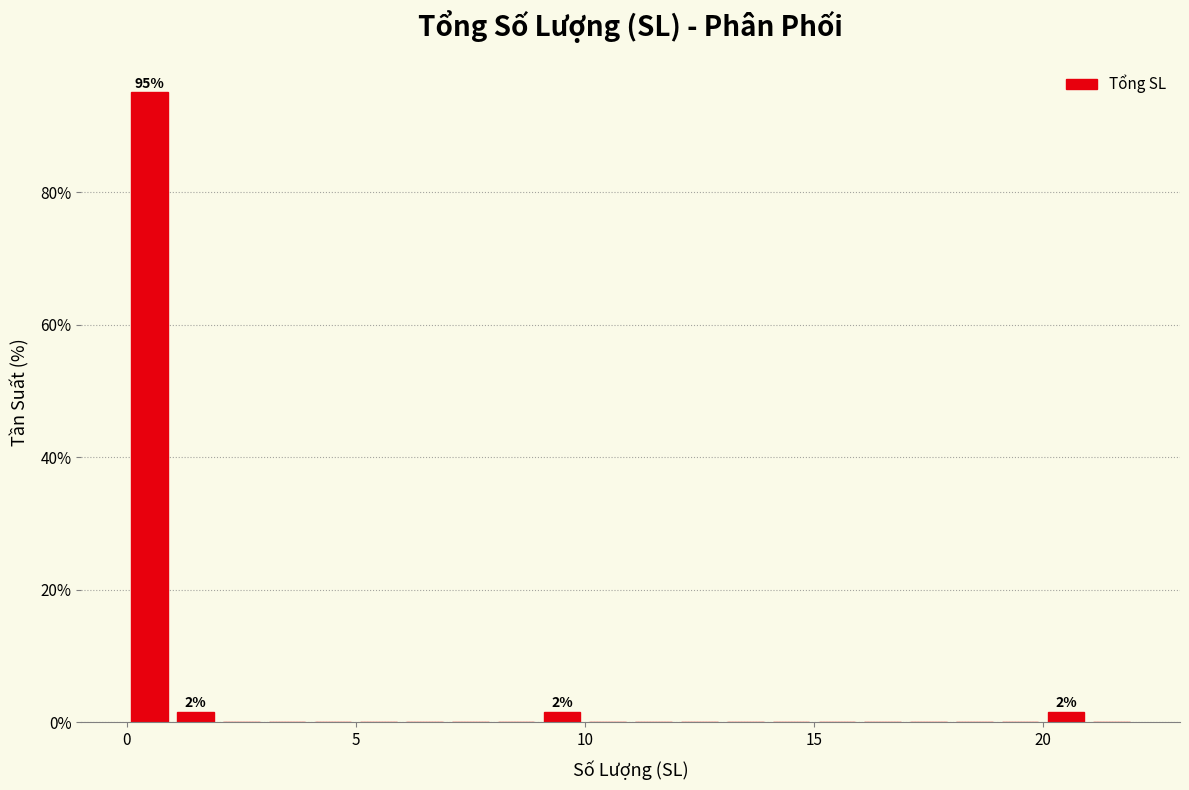

Read against the x-axis, roughly where is the centre of the tallest bar?

0.5